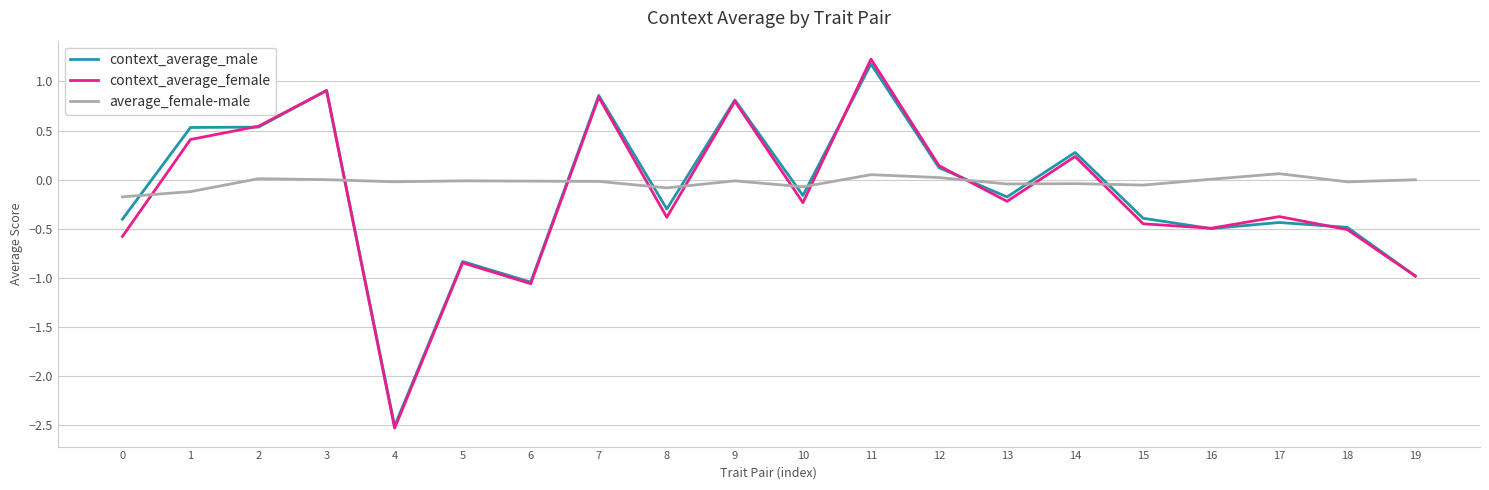

What is the spread (max minus min) of values at 1?

0.7